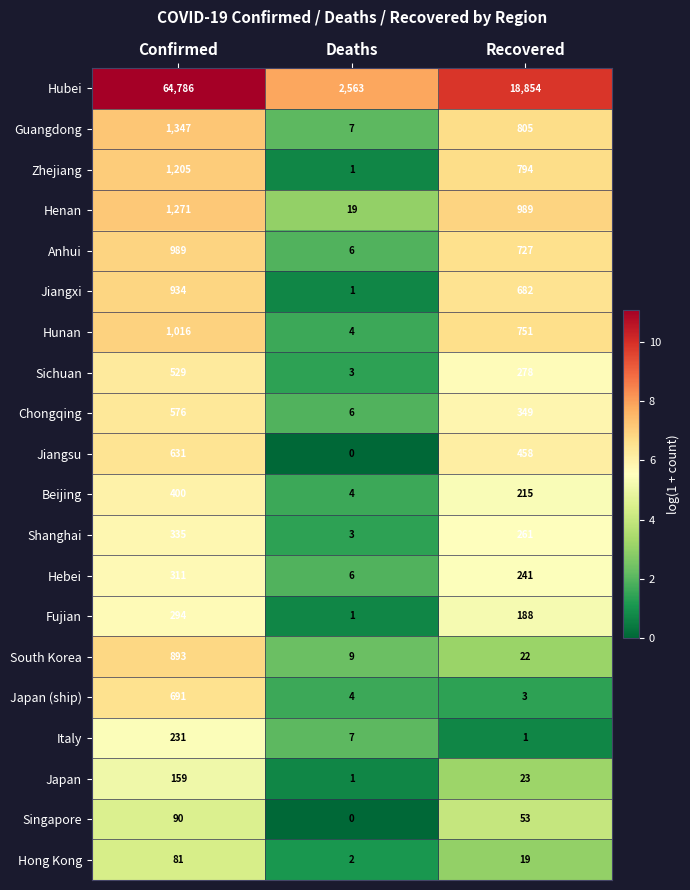

Between Confirmed and Recovered, which series saw the biggest shift?

Hubei